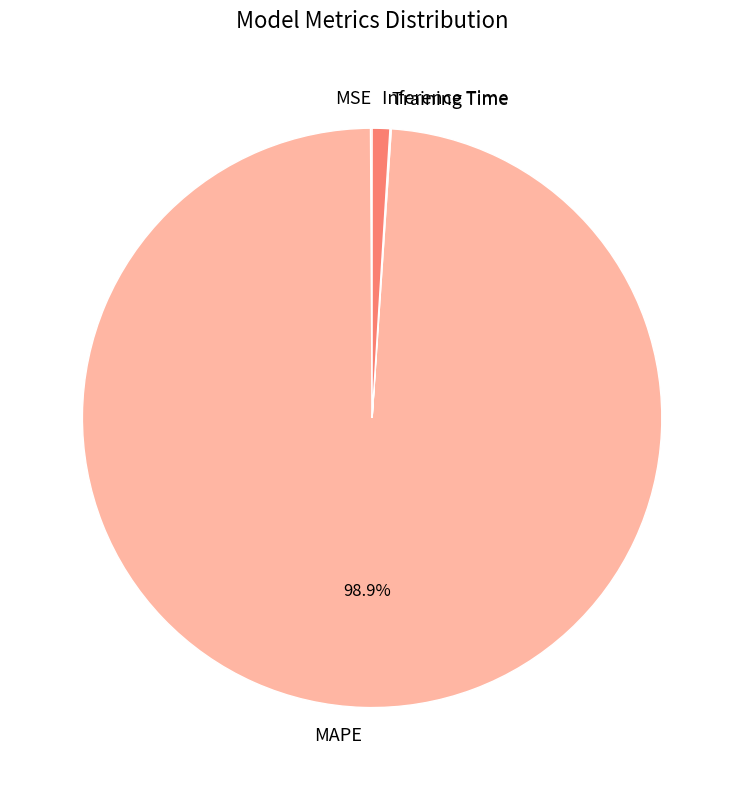

Is there any slice that represents more than half of the pie?

Yes